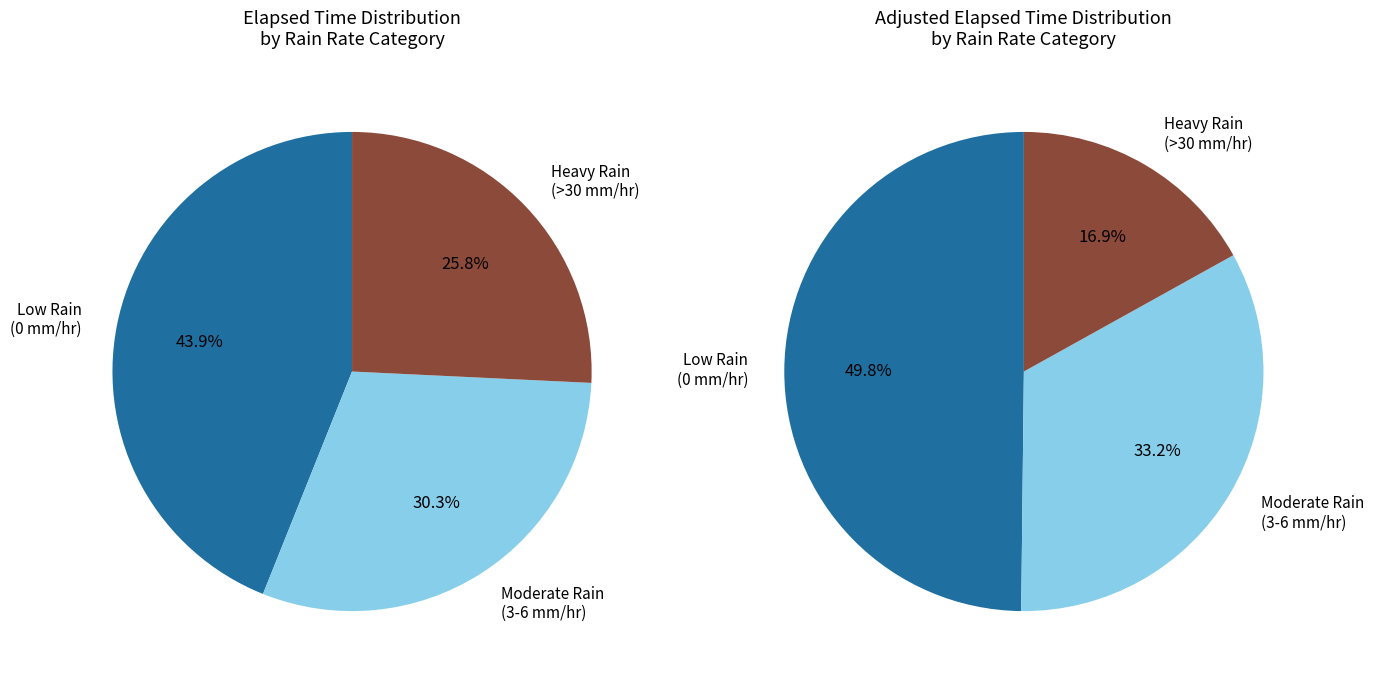

The 25 min slice represents 17% of the pie. True or false?

False